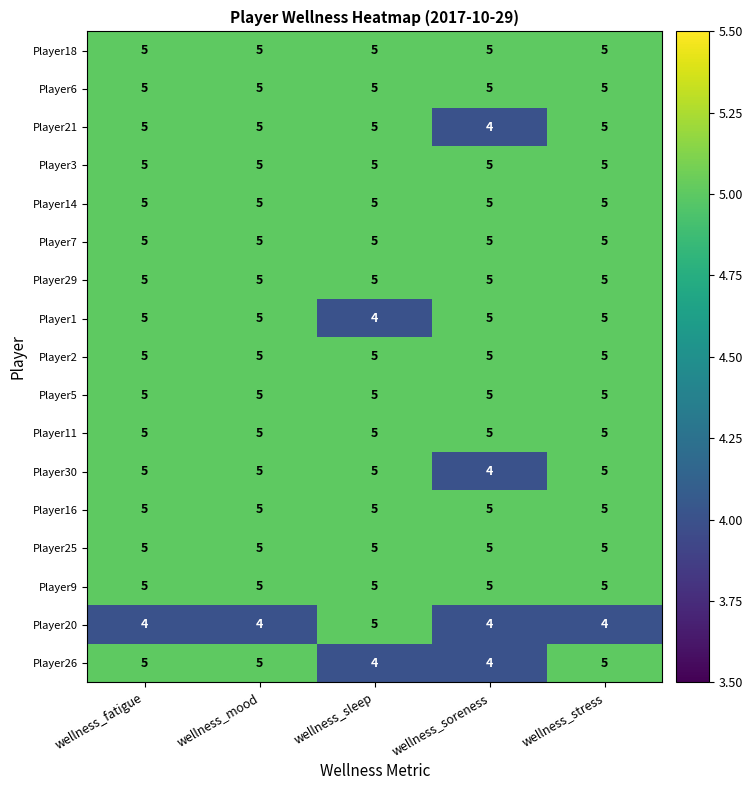

What is the sum of all Player1 values?

24